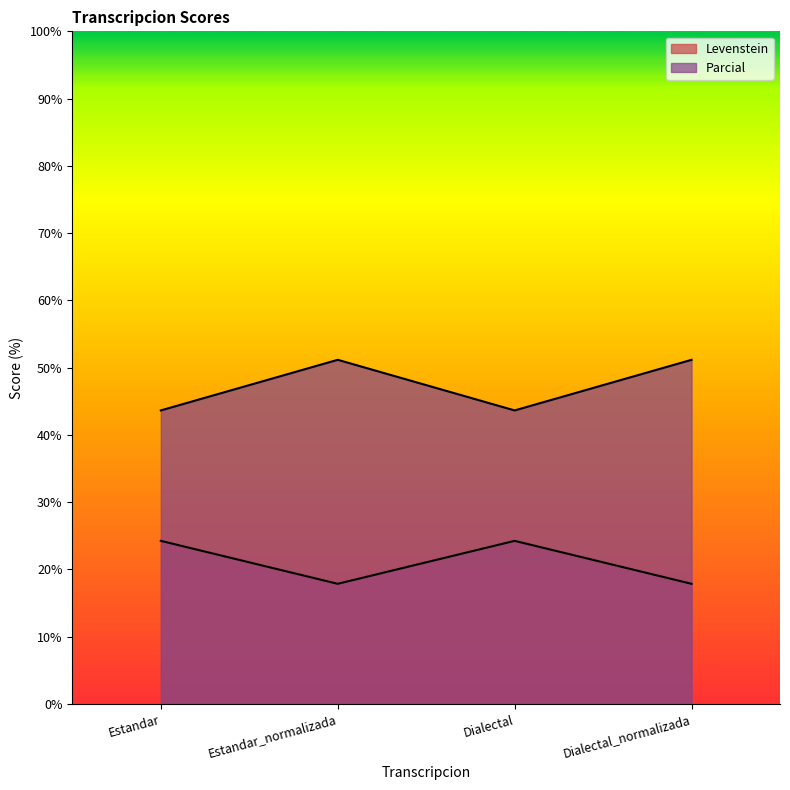

Where is the first local maximum for Parcial?

Estandar_normalizada